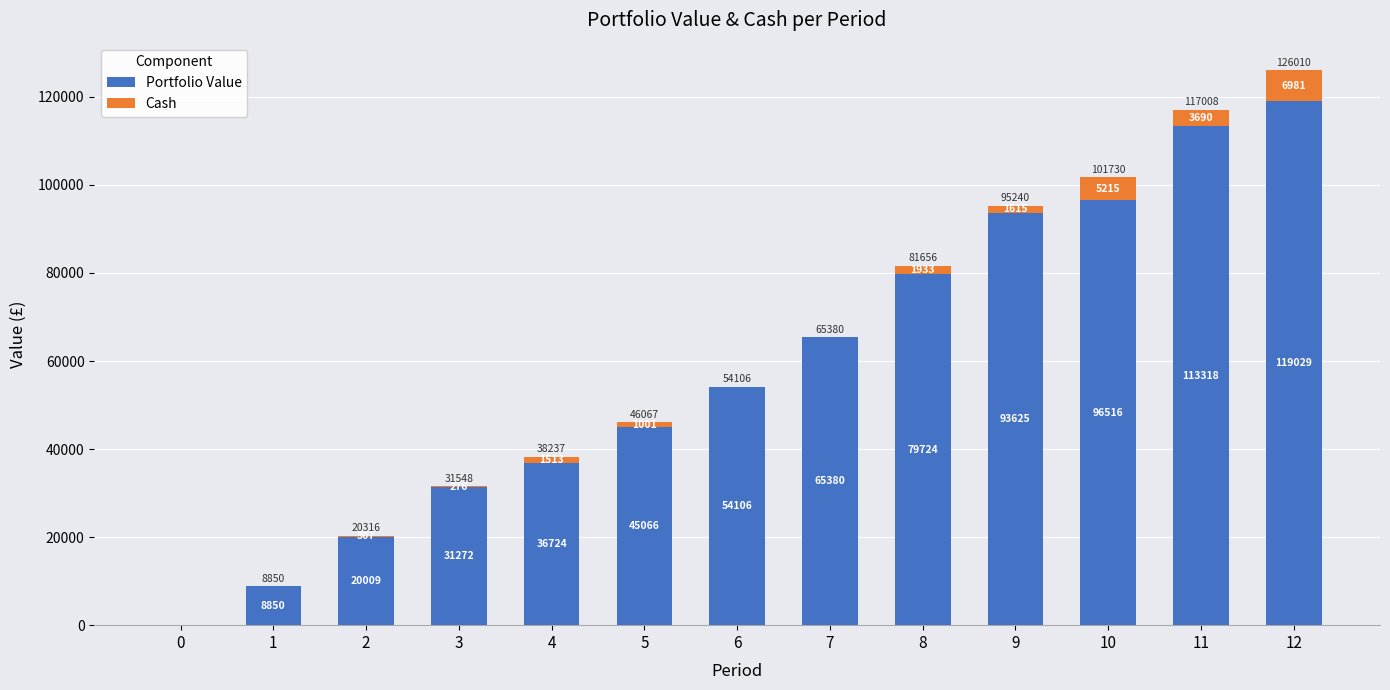

At which label does Portfolio Value reach its peak?

12